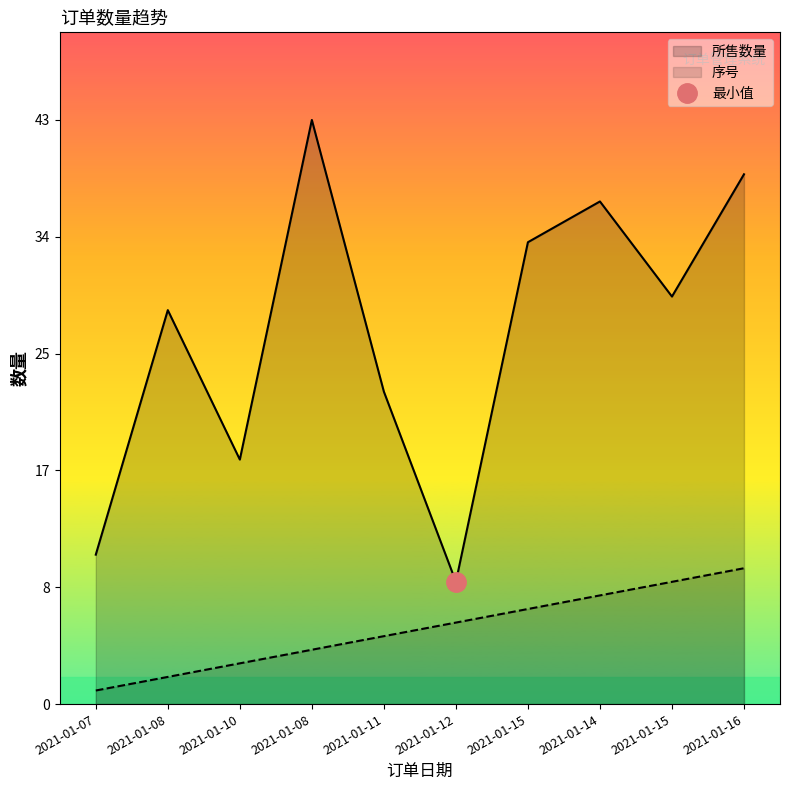

True or false: 所售数量 and 序号 cross at least once.

False